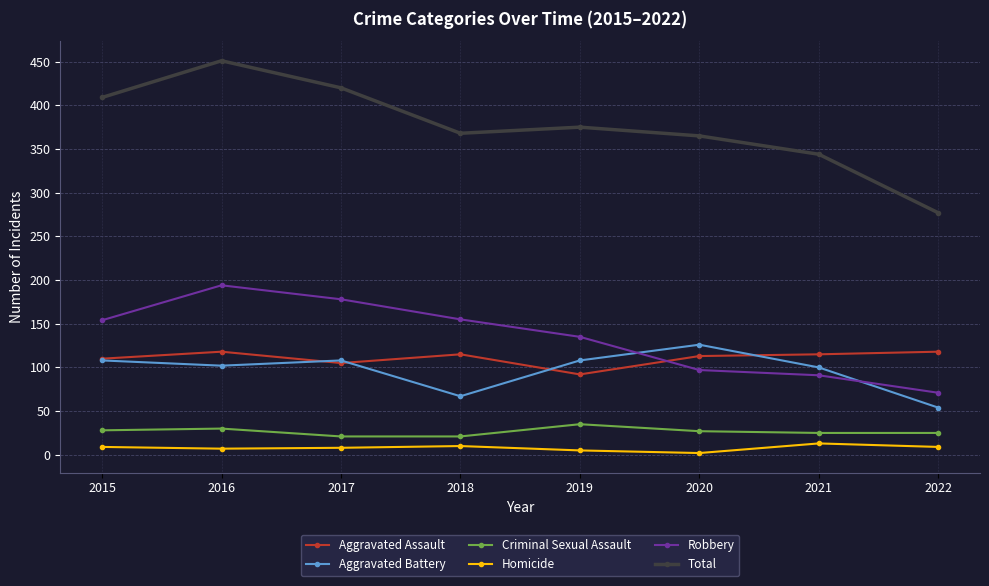

Read the Robbery value at 2017, to the nearest 50.

200